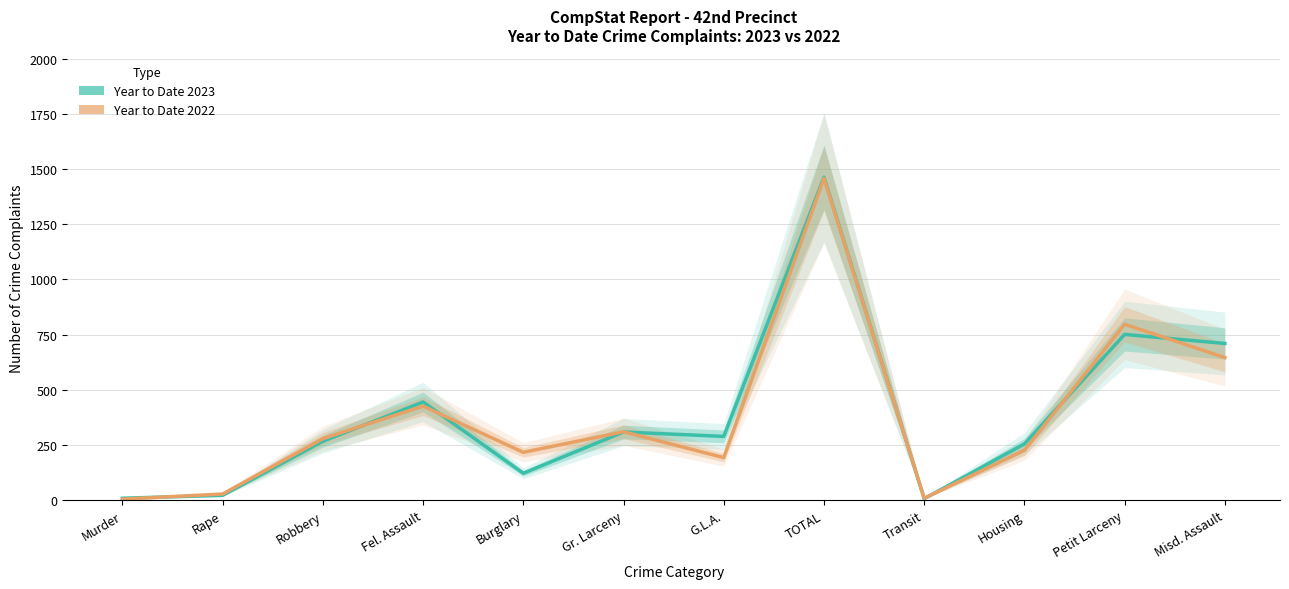

Is the value of Year to Date 2023 at Gr. Larceny greater than the value of Year to Date 2022 at Transit?

Yes